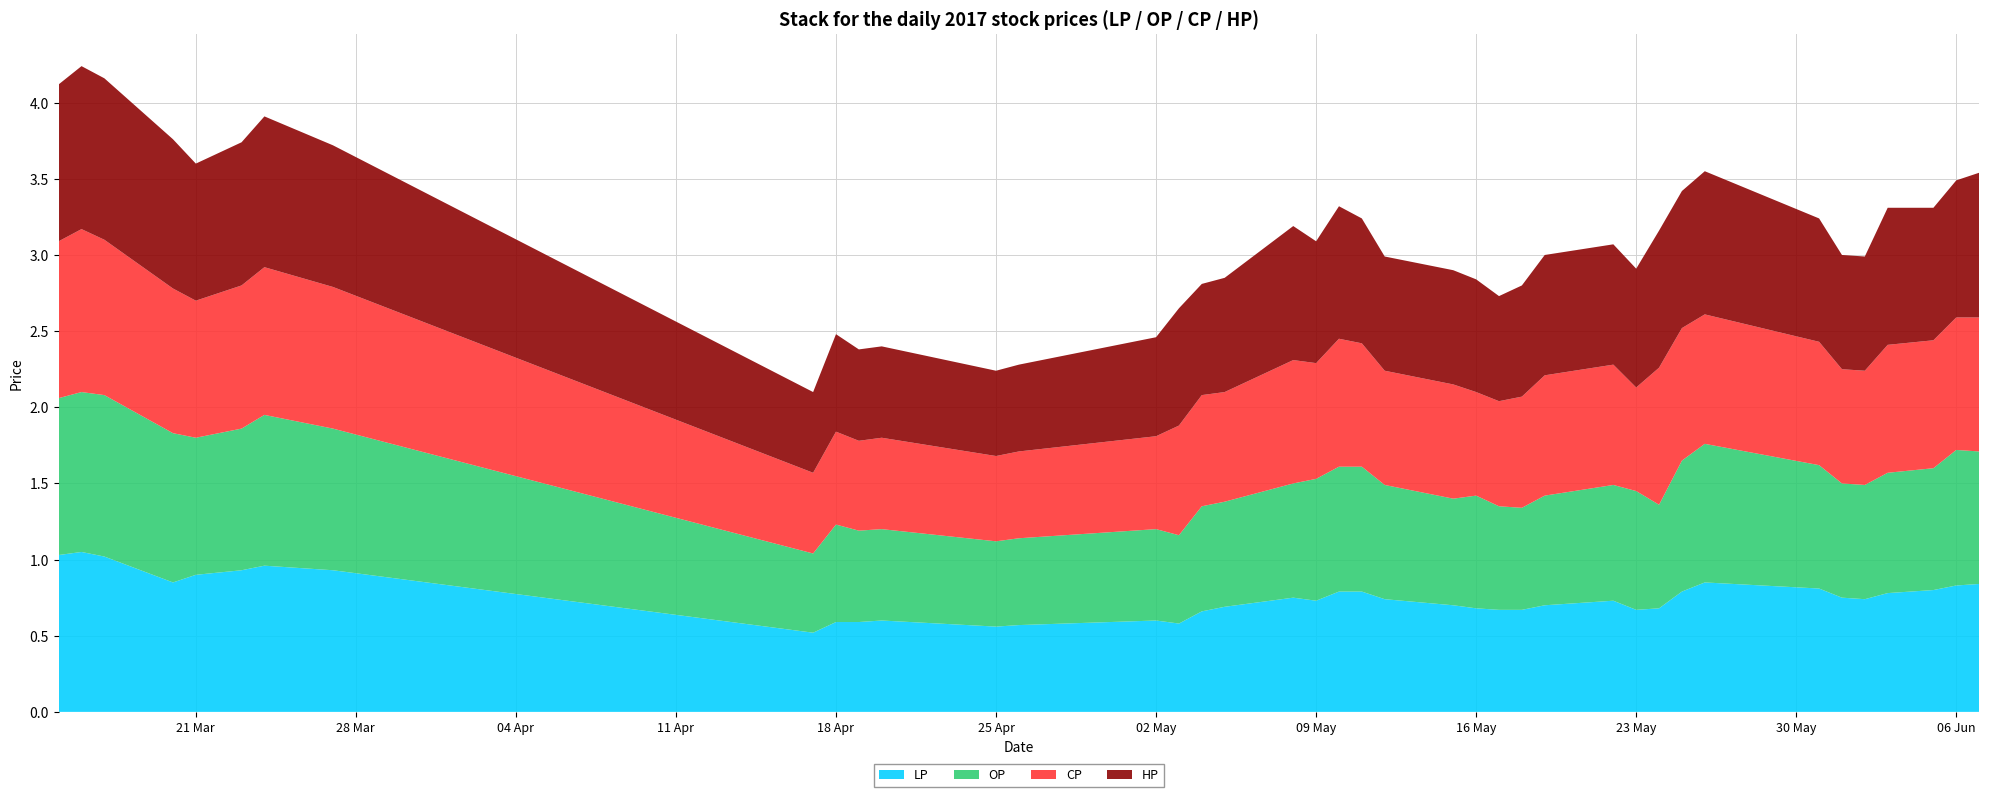

Reading left to right, what are all the values shown in this chart?

LP: 2017-03-15=1.0	2017-03-16=1.1	2017-03-17=1.0	2017-03-20=0.8	2017-03-21=0.9	2017-03-23=0.9	2017-03-24=1.0	2017-03-27=0.9	2017-04-17=0.5	2017-04-18=0.6	2017-04-19=0.6	2017-04-20=0.6	2017-04-25=0.6	2017-04-26=0.6	2017-05-02=0.6	2017-05-03=0.6	2017-05-04=0.7	2017-05-05=0.7	2017-05-08=0.8	2017-05-09=0.7	2017-05-10=0.8	2017-05-11=0.8	2017-05-12=0.7	2017-05-15=0.7	2017-05-16=0.7	2017-05-17=0.7	2017-05-18=0.7	2017-05-19=0.7	2017-05-22=0.7	2017-05-23=0.7	2017-05-24=0.7	2017-05-25=0.8	2017-05-26=0.8	2017-05-31=0.8	2017-06-01=0.8	2017-06-02=0.7	2017-06-03=0.8	2017-06-05=0.8	2017-06-06=0.8	2017-06-07=0.8
OP: 2017-03-15=1.0	2017-03-16=1.1	2017-03-17=1.1	2017-03-20=1.0	2017-03-21=0.9	2017-03-23=0.9	2017-03-24=1.0	2017-03-27=0.9	2017-04-17=0.5	2017-04-18=0.6	2017-04-19=0.6	2017-04-20=0.6	2017-04-25=0.6	2017-04-26=0.6	2017-05-02=0.6	2017-05-03=0.6	2017-05-04=0.7	2017-05-05=0.7	2017-05-08=0.8	2017-05-09=0.8	2017-05-10=0.8	2017-05-11=0.8	2017-05-12=0.8	2017-05-15=0.7	2017-05-16=0.7	2017-05-17=0.7	2017-05-18=0.7	2017-05-19=0.7	2017-05-22=0.8	2017-05-23=0.8	2017-05-24=0.7	2017-05-25=0.9	2017-05-26=0.9	2017-05-31=0.8	2017-06-01=0.8	2017-06-02=0.8	2017-06-03=0.8	2017-06-05=0.8	2017-06-06=0.9	2017-06-07=0.9
CP: 2017-03-15=1.0	2017-03-16=1.1	2017-03-17=1.0	2017-03-20=0.9	2017-03-21=0.9	2017-03-23=0.9	2017-03-24=1.0	2017-03-27=0.9	2017-04-17=0.5	2017-04-18=0.6	2017-04-19=0.6	2017-04-20=0.6	2017-04-25=0.6	2017-04-26=0.6	2017-05-02=0.6	2017-05-03=0.7	2017-05-04=0.7	2017-05-05=0.7	2017-05-08=0.8	2017-05-09=0.8	2017-05-10=0.8	2017-05-11=0.8	2017-05-12=0.8	2017-05-15=0.8	2017-05-16=0.7	2017-05-17=0.7	2017-05-18=0.7	2017-05-19=0.8	2017-05-22=0.8	2017-05-23=0.7	2017-05-24=0.9	2017-05-25=0.9	2017-05-26=0.8	2017-05-31=0.8	2017-06-01=0.8	2017-06-02=0.8	2017-06-03=0.8	2017-06-05=0.8	2017-06-06=0.9	2017-06-07=0.9
HP: 2017-03-15=1.0	2017-03-16=1.1	2017-03-17=1.1	2017-03-20=1.0	2017-03-21=0.9	2017-03-23=0.9	2017-03-24=1.0	2017-03-27=0.9	2017-04-17=0.5	2017-04-18=0.6	2017-04-19=0.6	2017-04-20=0.6	2017-04-25=0.6	2017-04-26=0.6	2017-05-02=0.7	2017-05-03=0.8	2017-05-04=0.7	2017-05-05=0.8	2017-05-08=0.9	2017-05-09=0.8	2017-05-10=0.9	2017-05-11=0.8	2017-05-12=0.8	2017-05-15=0.8	2017-05-16=0.7	2017-05-17=0.7	2017-05-18=0.7	2017-05-19=0.8	2017-05-22=0.8	2017-05-23=0.8	2017-05-24=0.9	2017-05-25=0.9	2017-05-26=0.9	2017-05-31=0.8	2017-06-01=0.8	2017-06-02=0.8	2017-06-03=0.9	2017-06-05=0.9	2017-06-06=0.9	2017-06-07=0.9